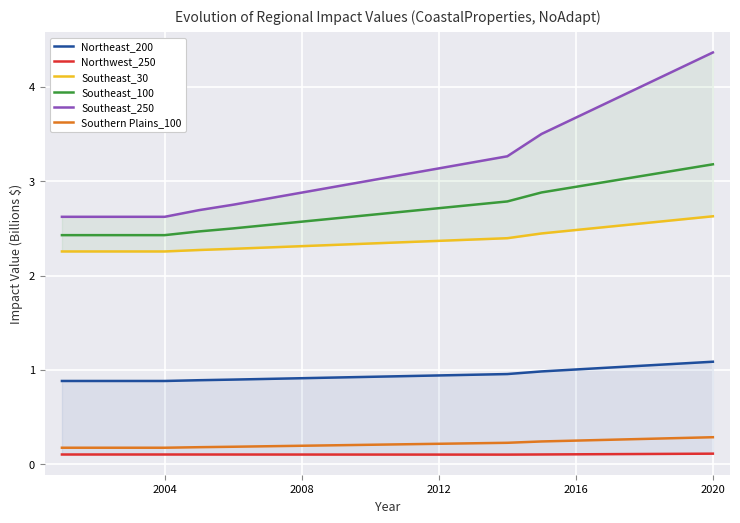

Count the number of categories in the chart.

20